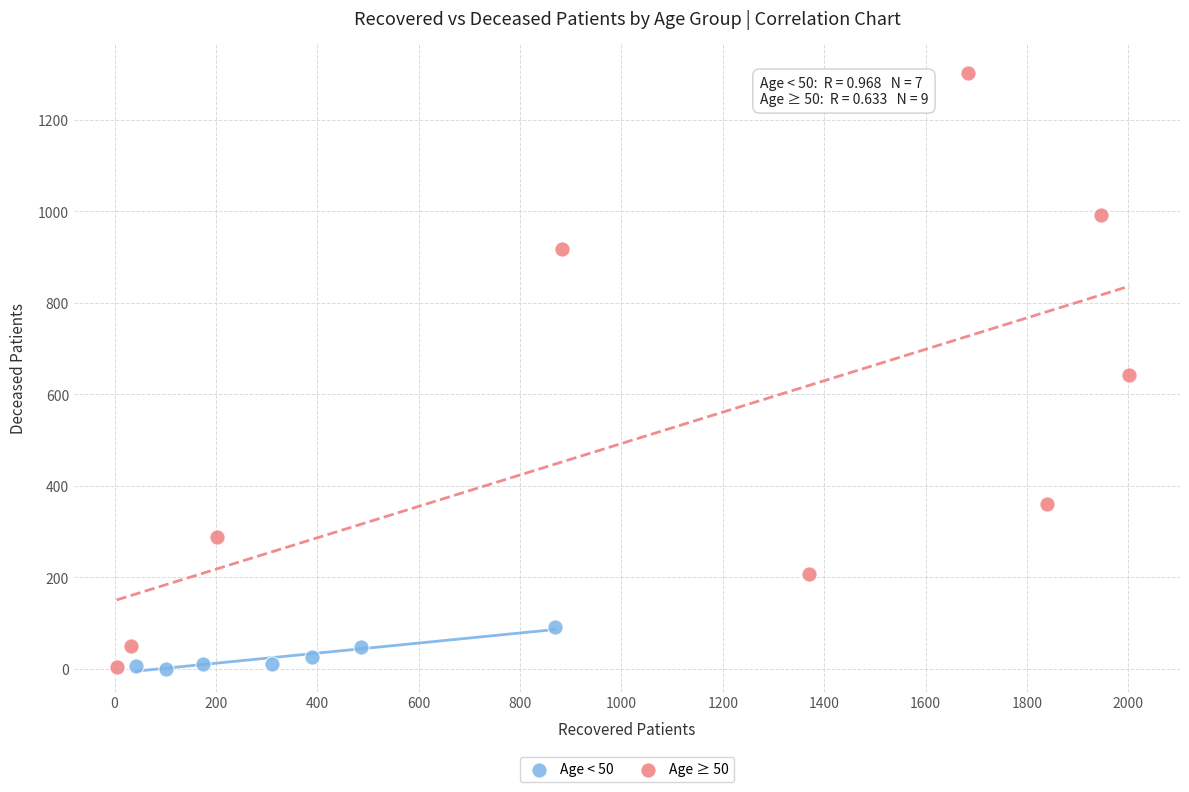

What are all the series names shown in the legend?

Age < 50, Age ≥ 50